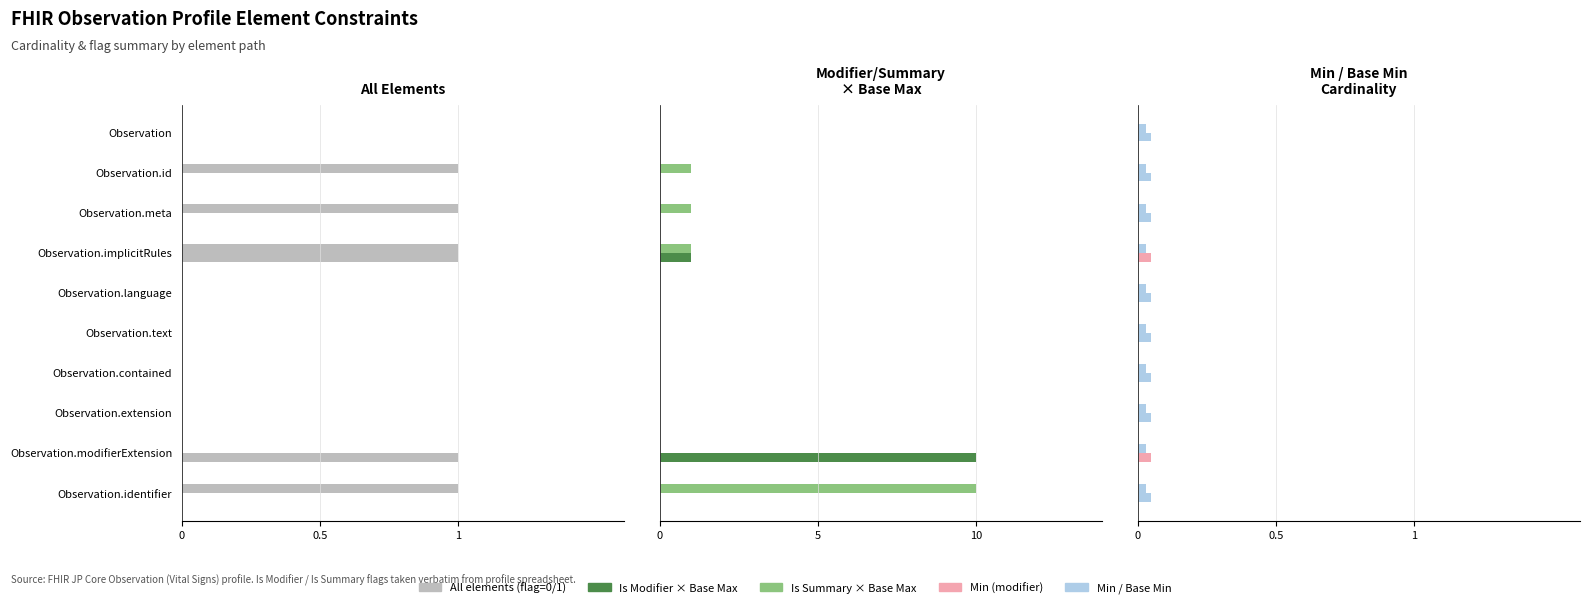

How many data points in Is Summary are above 0?

4